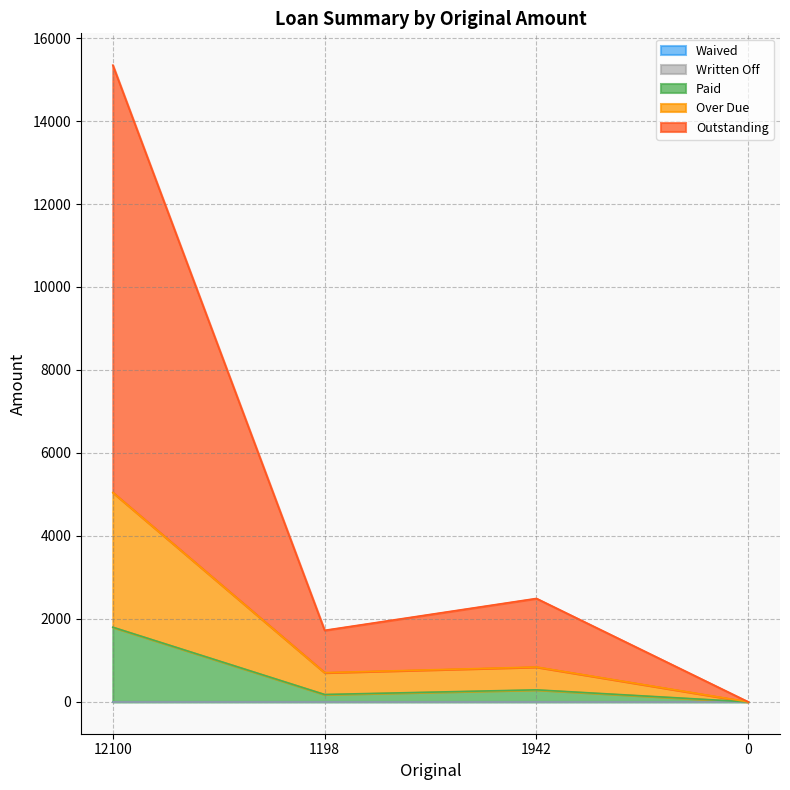

Reading left to right, what are all the values shown in this chart?

Paid: 1800.0	178.0	290.0	0.0
Outstanding: 15346.8	1724.6	2492.7	0.0
Over Due: 5046.8	704.6	840.7	0.0